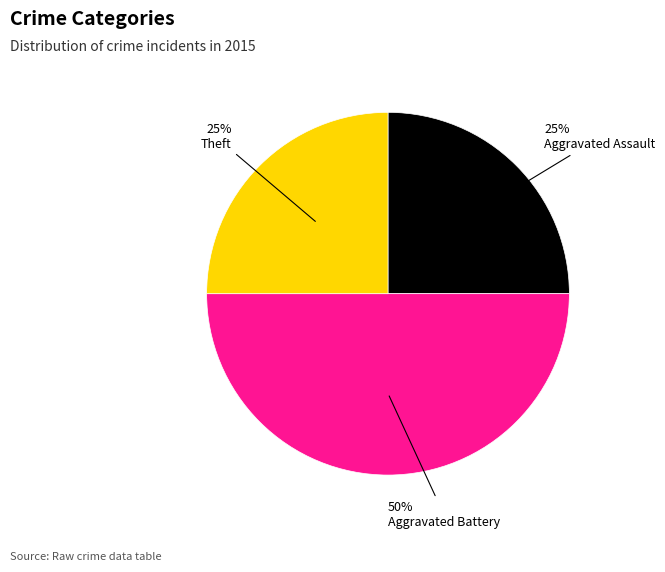

To the nearest percent, what is the difference between the largest and smallest slice percentages?

25%